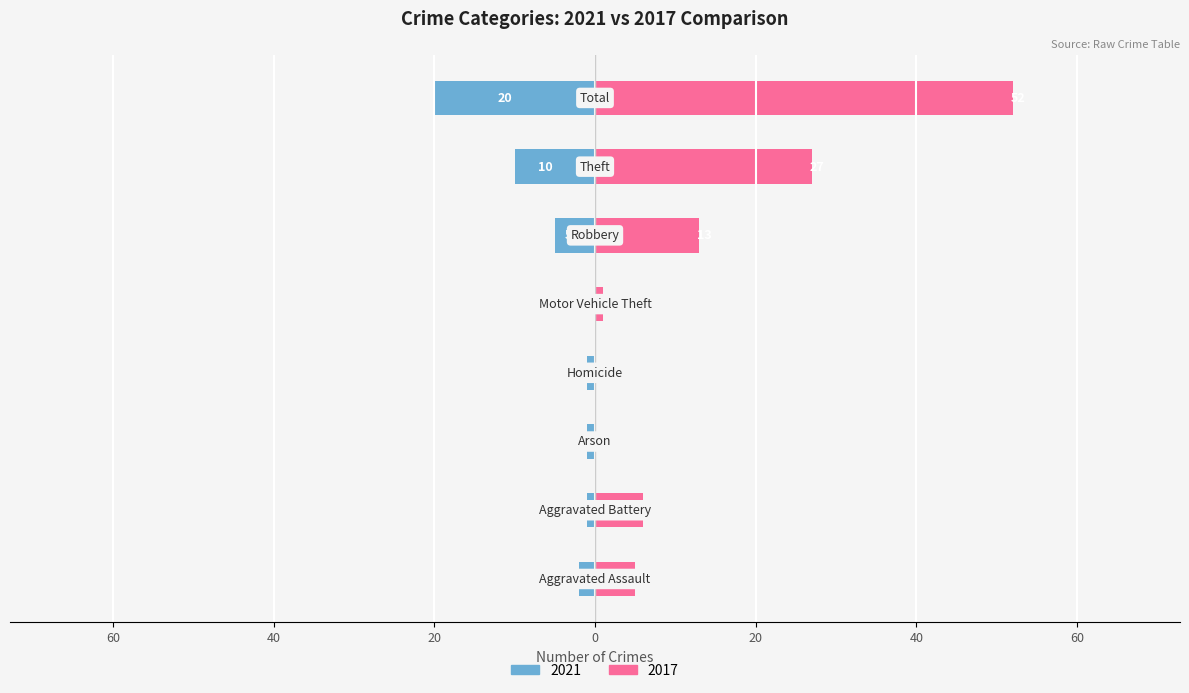

What position from the left is Theft?

7